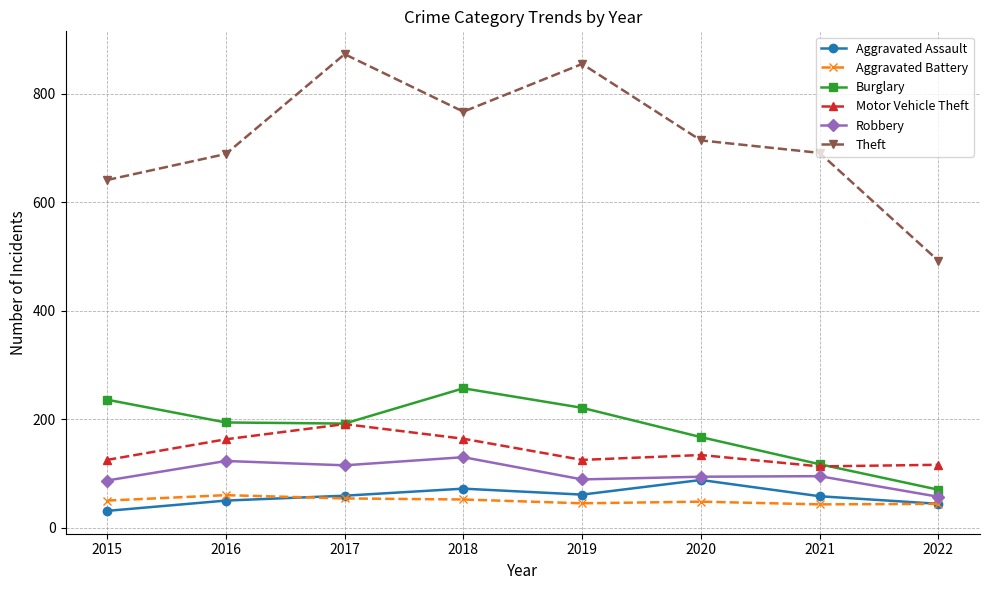

What is the value of the Motor Vehicle Theft point at the 3rd from the left?

191